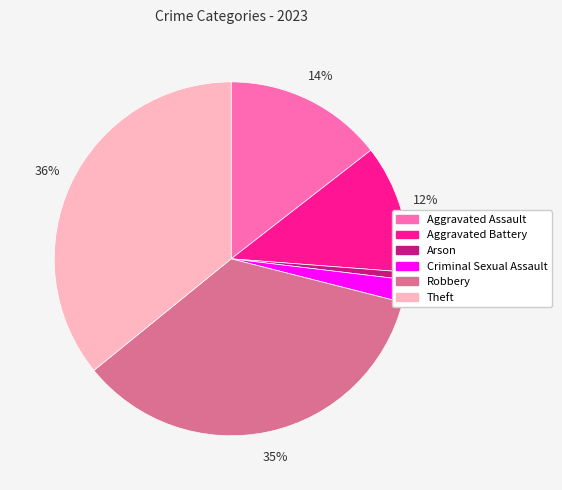

To the nearest percent, what portion does Aggravated Assault represent?

14%